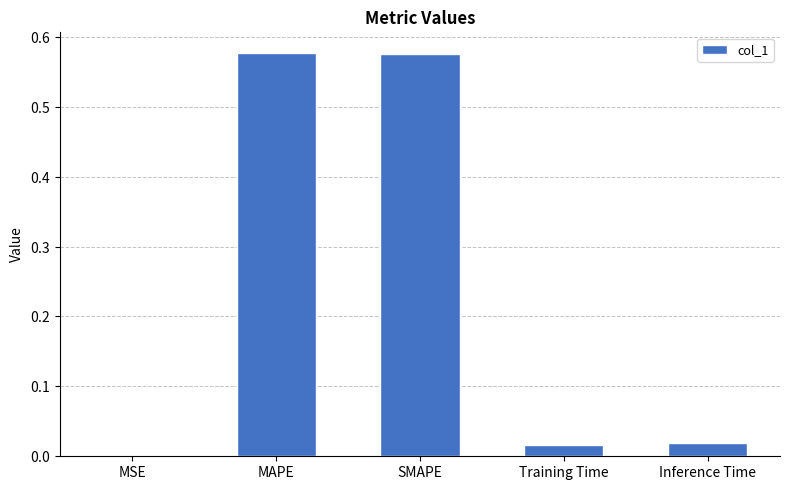

Reading left to right, list all the values displayed in this chart.

0.0	0.6	0.6	0.0	0.0